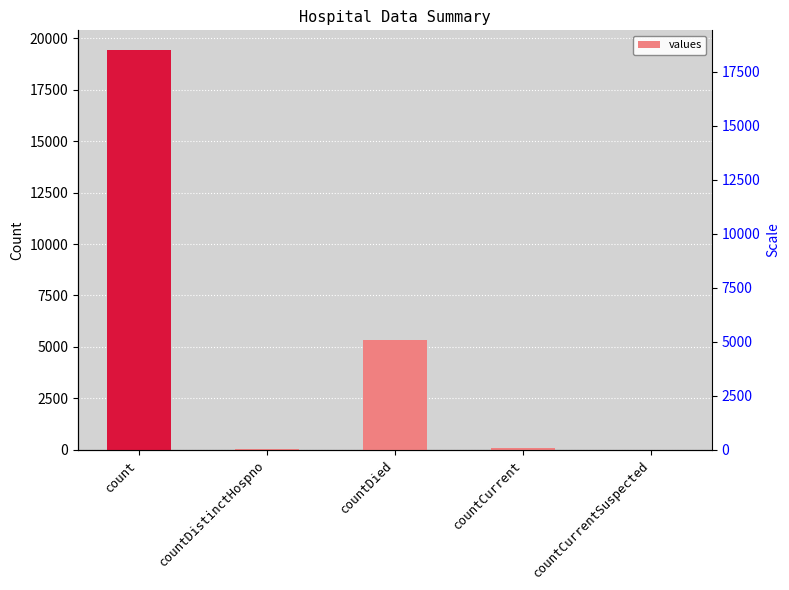

Rank the categories by value from lowest to highest.

countCurrentSuspected, countDistinctHospno, countCurrent, countDied, count